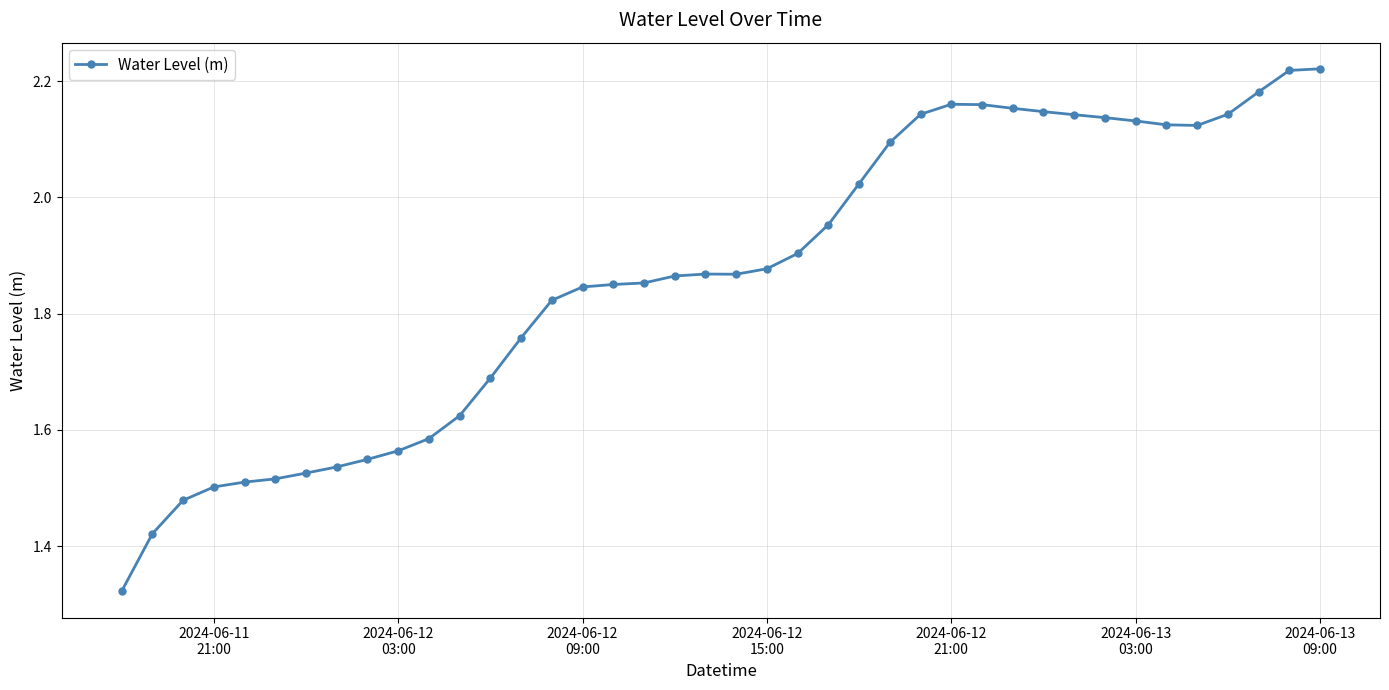

True or false: the data has more than 0 interior local peaks.

True